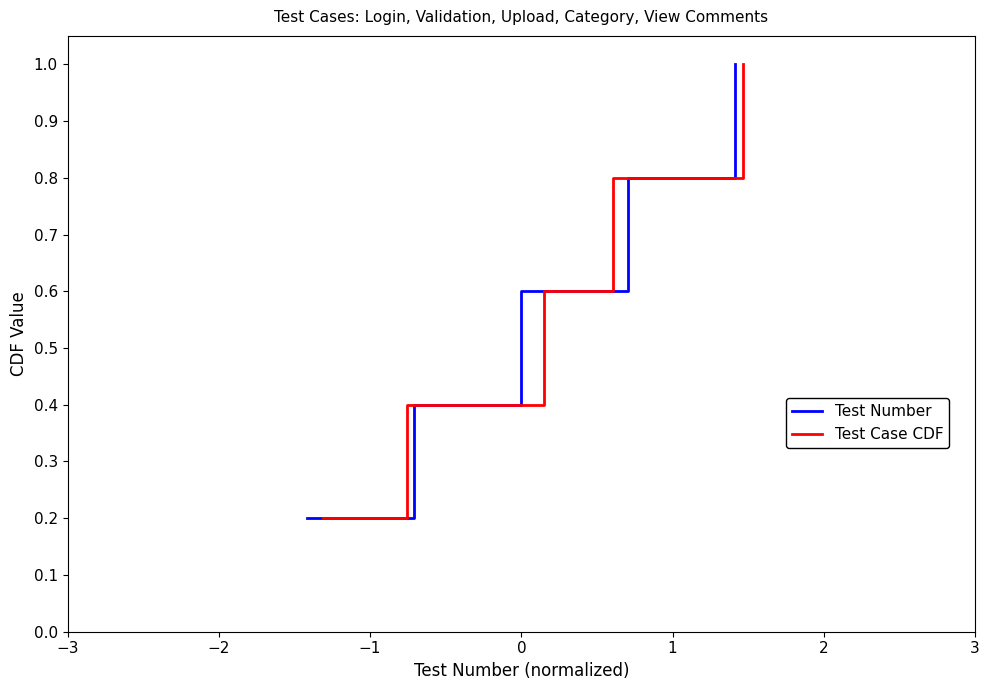

True or false: Test Case CDF and Test Number intersect in this chart.

False